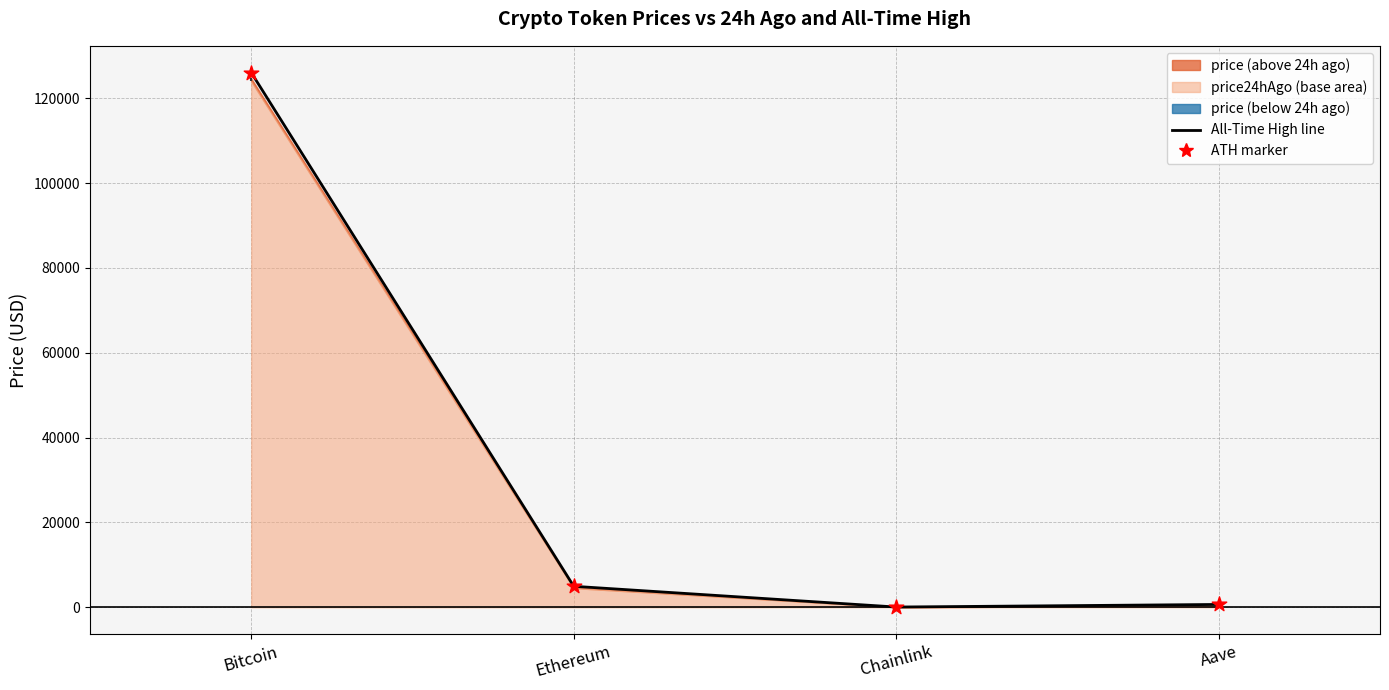

Which series contains the highest Y value?

All-Time High